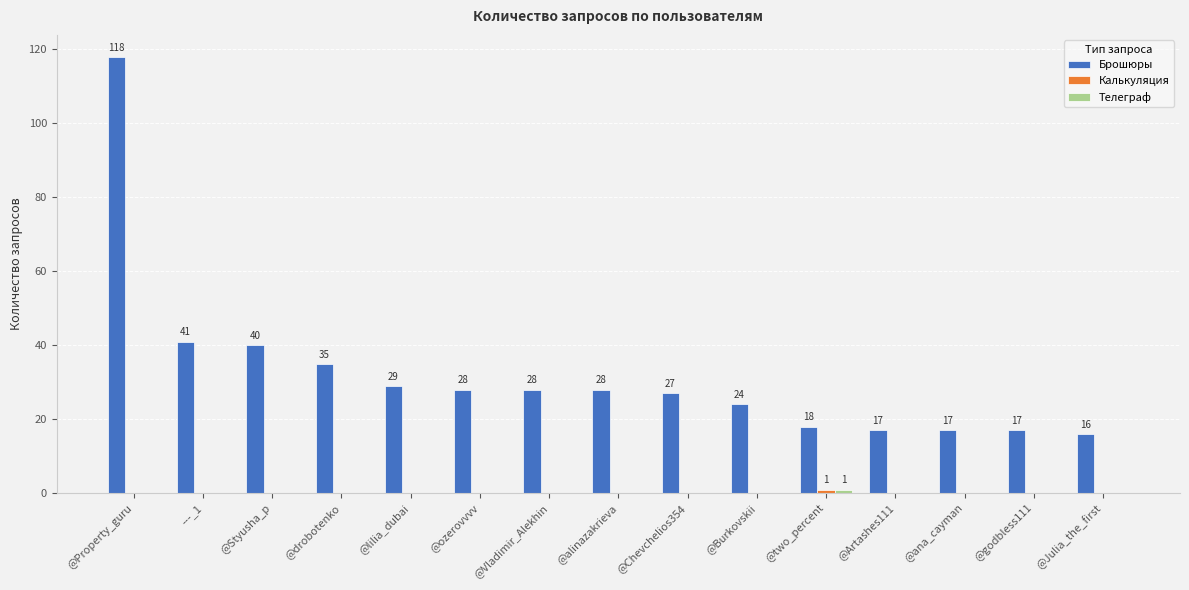

Which series changed the most between @Styusha_p and @two_percent?

Брошюры